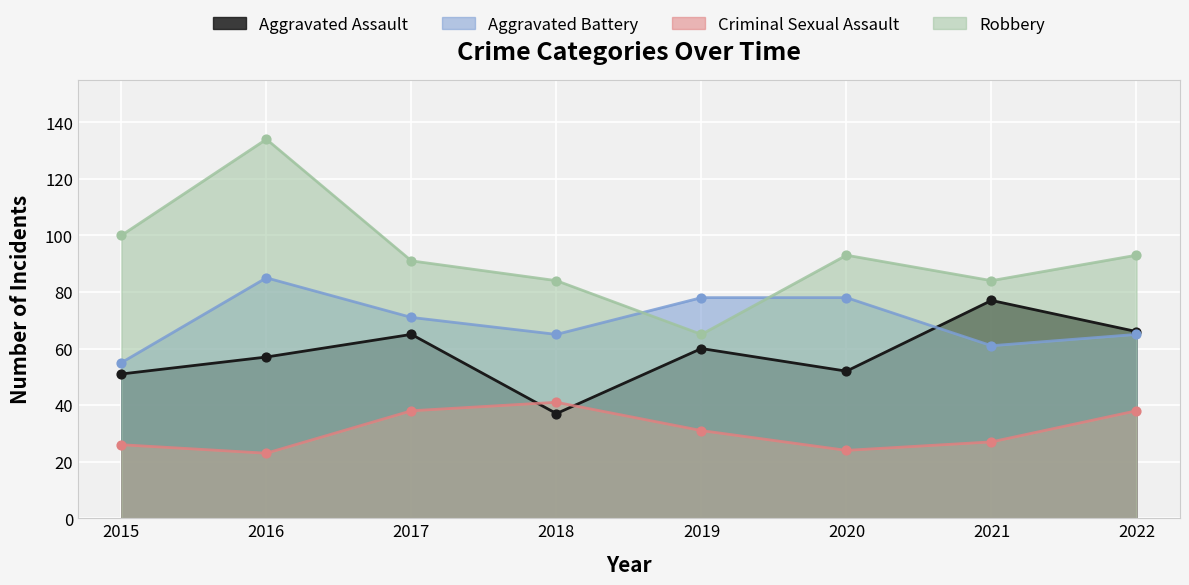

What are all the series names shown in the legend?

Aggravated Assault, Aggravated Battery, Criminal Sexual Assault, Robbery